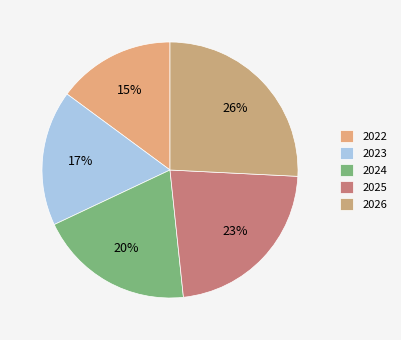

How many segments does this pie chart have?

5